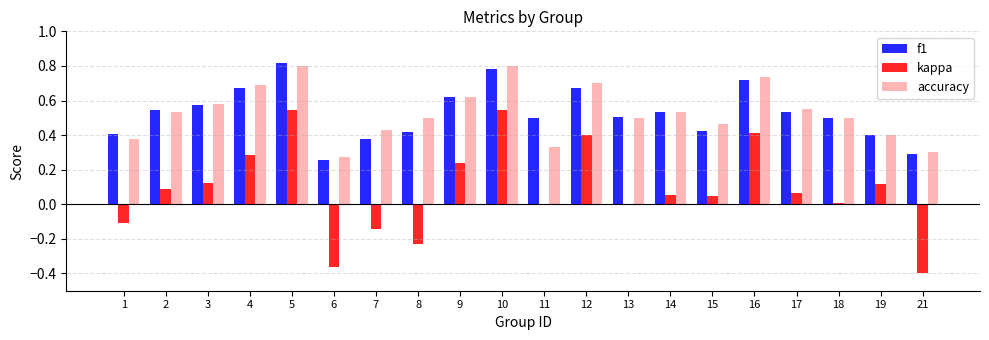

What is the sum of all kappa values?

1.7